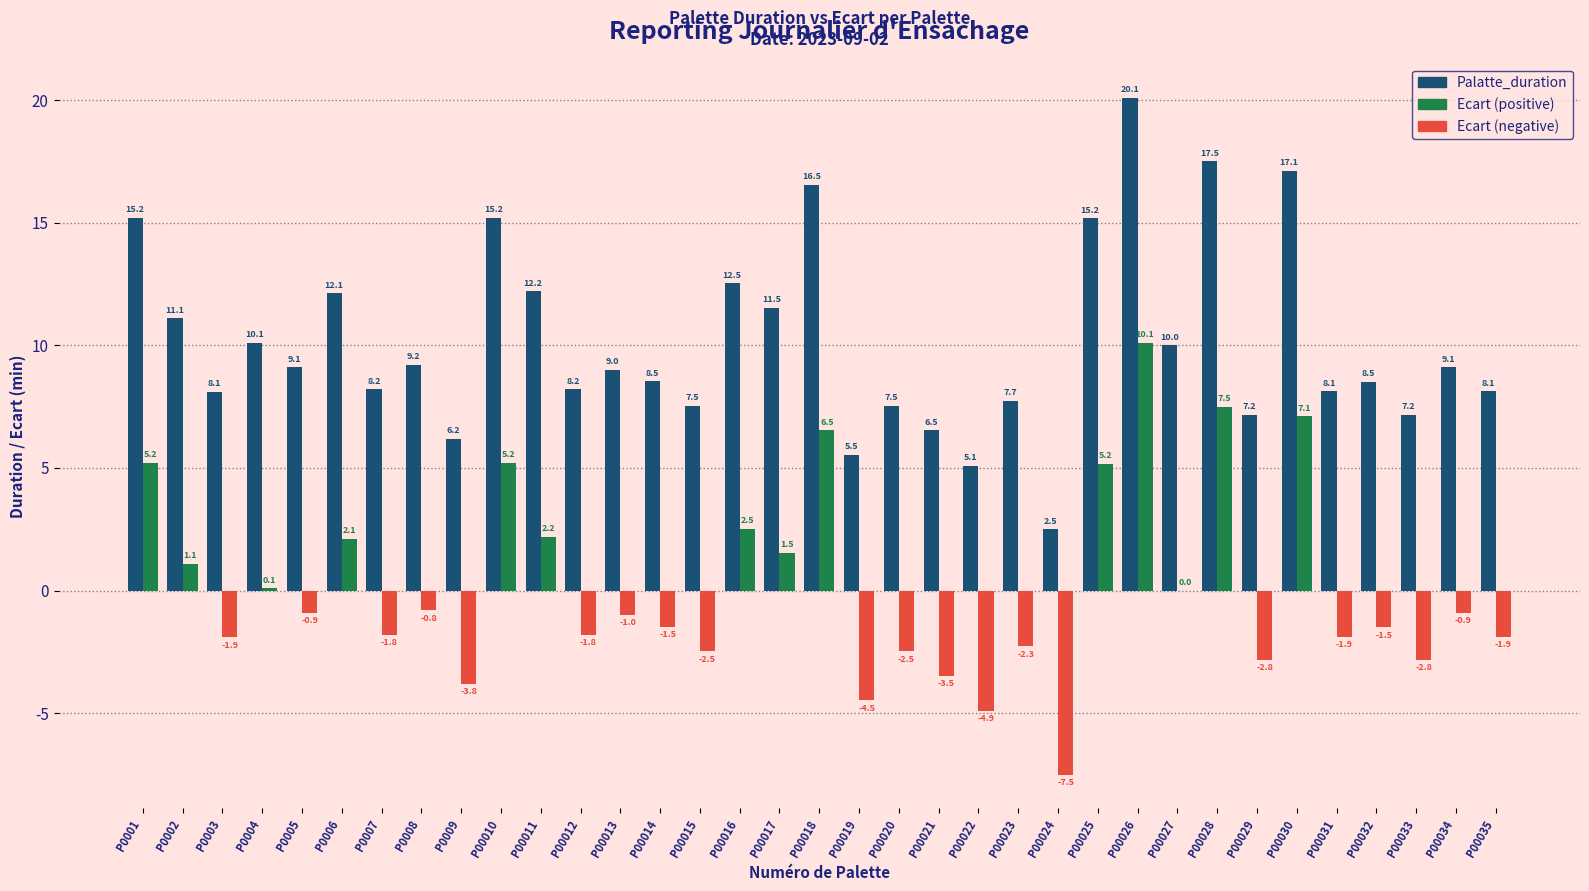

What is the total value across all series at P0007?

6.4